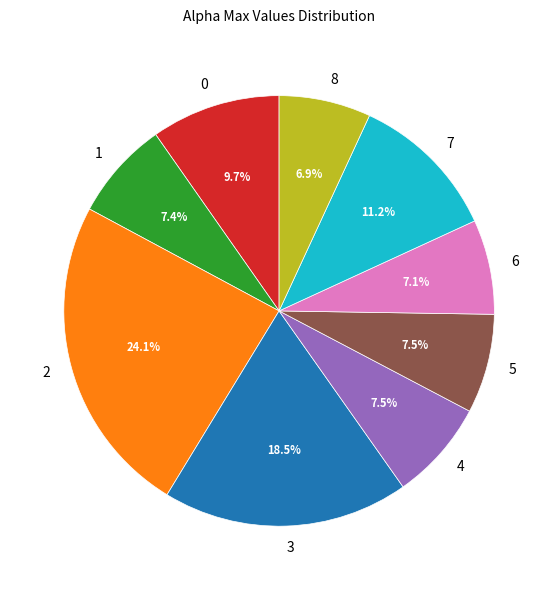

How much of the chart is everything except 3?

81.5%